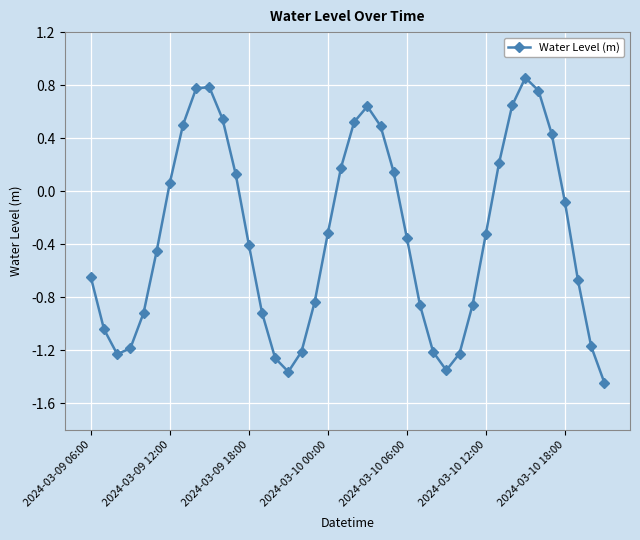

How many interior local peaks (higher than both neighbors) does the data have?

3